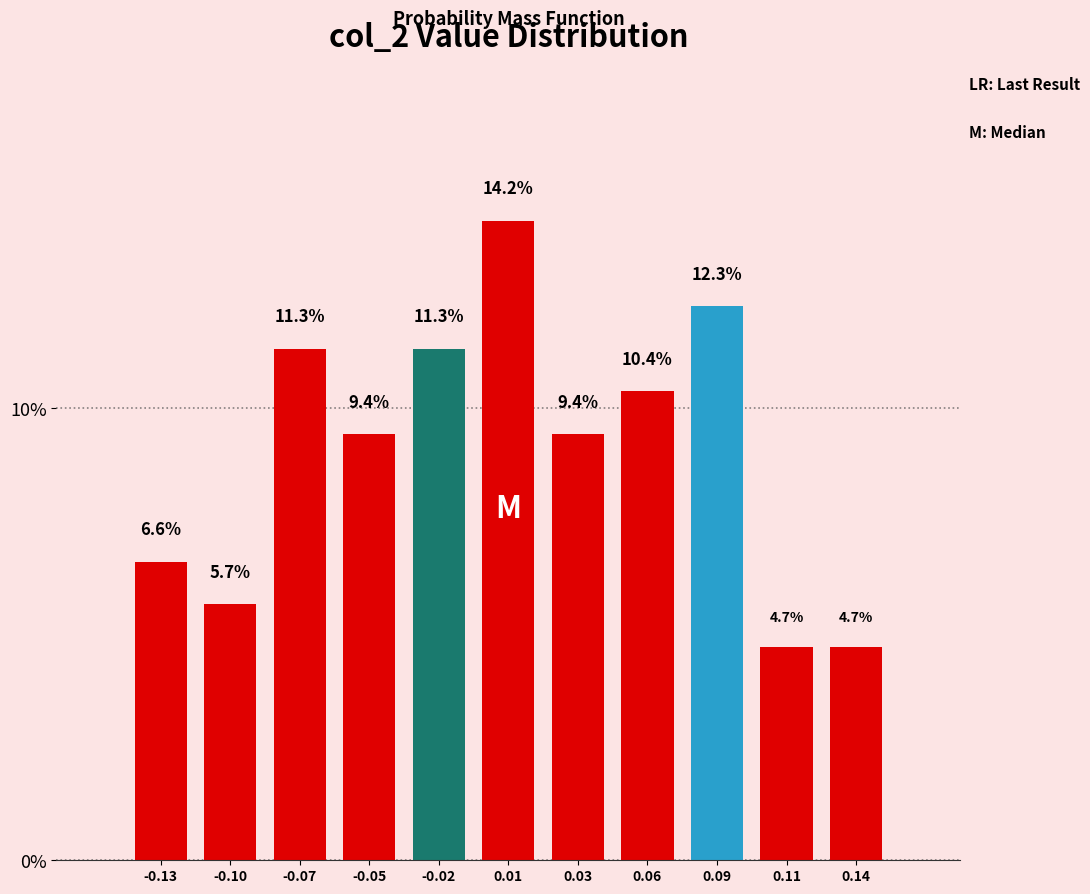

Reading right to left, what are all the values shown in this chart?

4.7	4.7	12.3	10.4	9.4	14.2	11.3	9.4	11.3	5.7	6.6